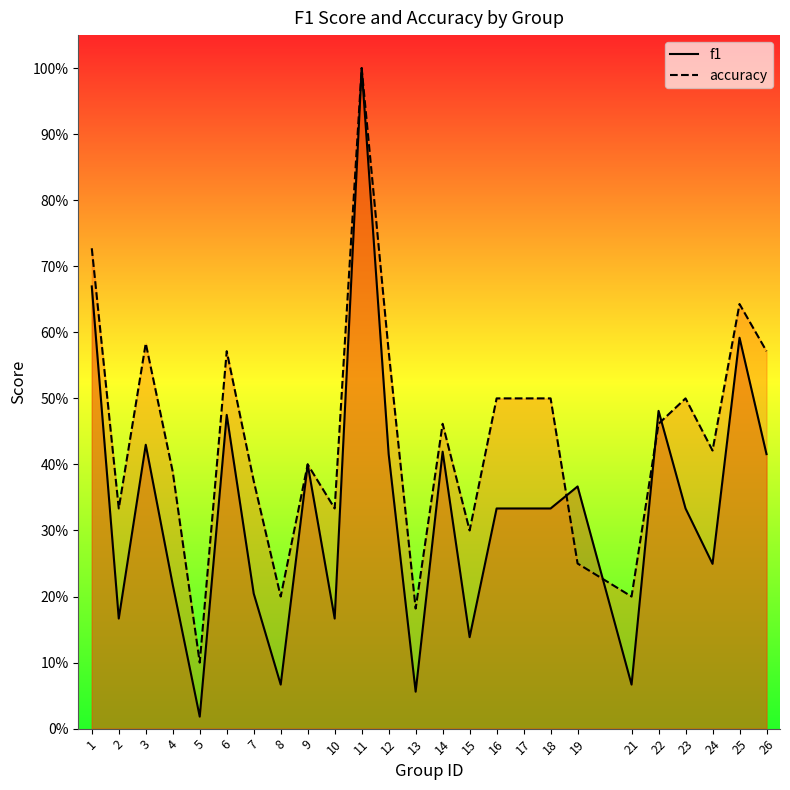

What is the maximum value for f1?

1.0